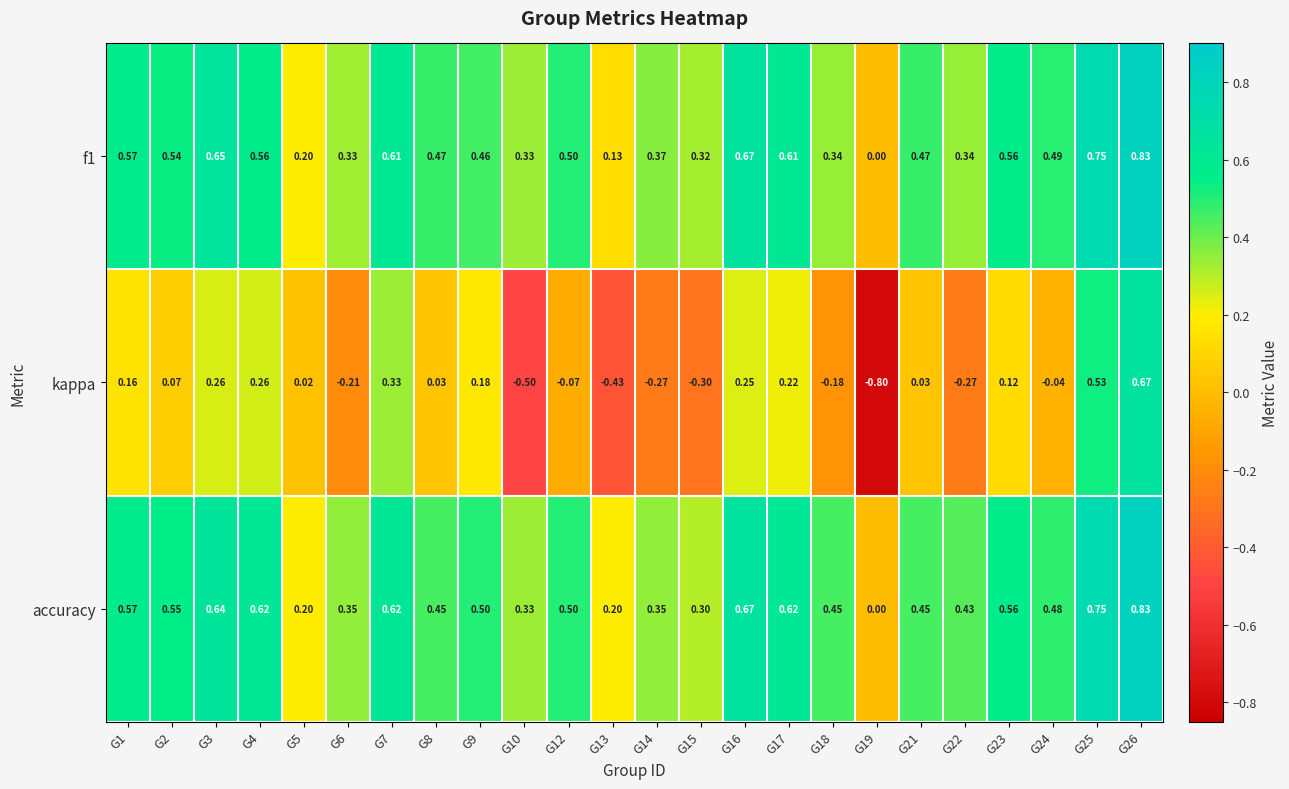

How many categories are shown in the chart?

24